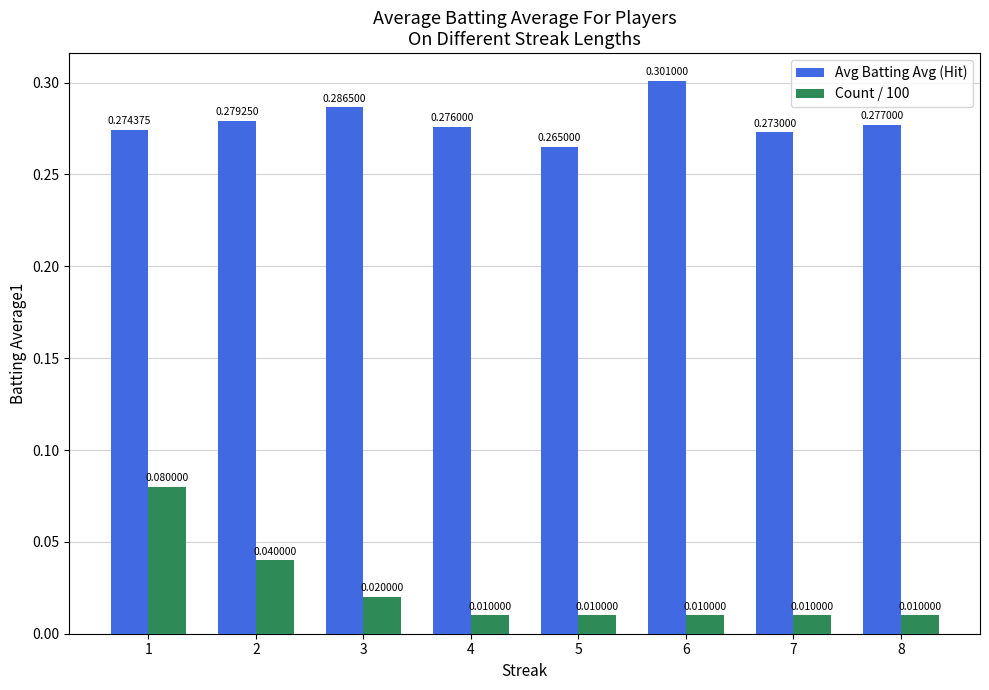

True or false: Avg Batting Avg (Hit) has a value of 0.3 at 3.

True